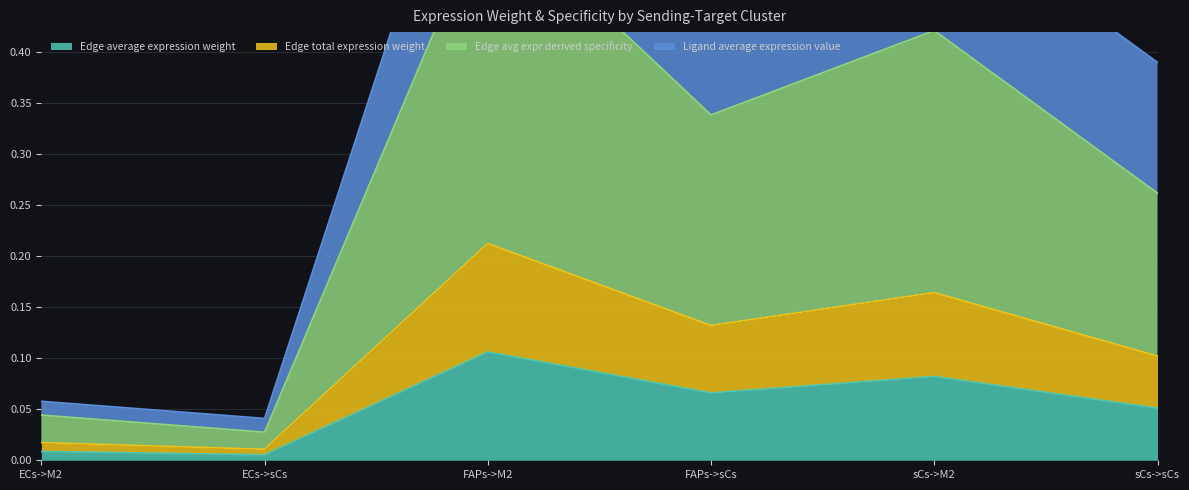

The value of Edge total expression weight at FAPs->M2 is 0.2. True or false?

True